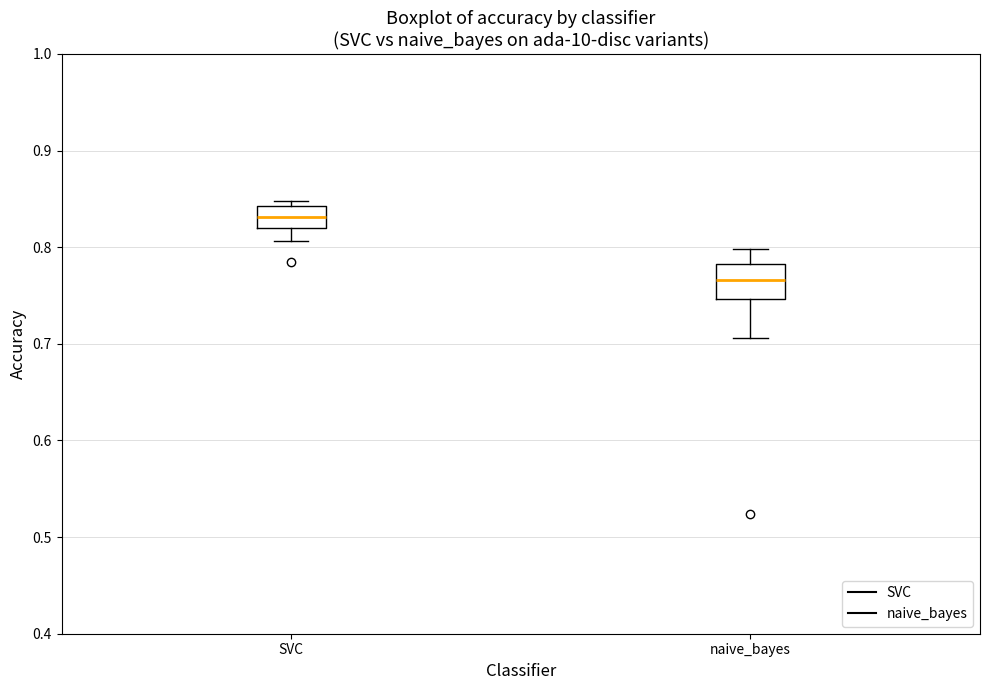

Where does the lower whisker of the box for SVC end on the y-axis? The values are not printed on the chart, so give them approximately, as read against the axis.

0.81